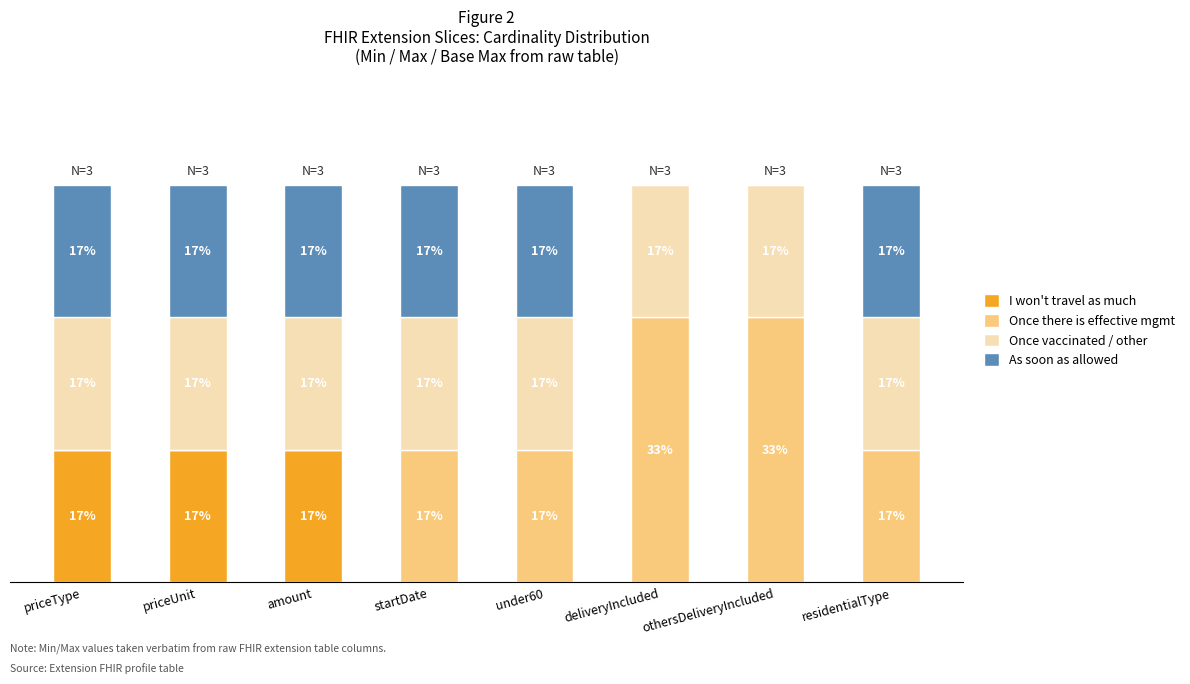

Does the chart contain stacked bars?

Yes